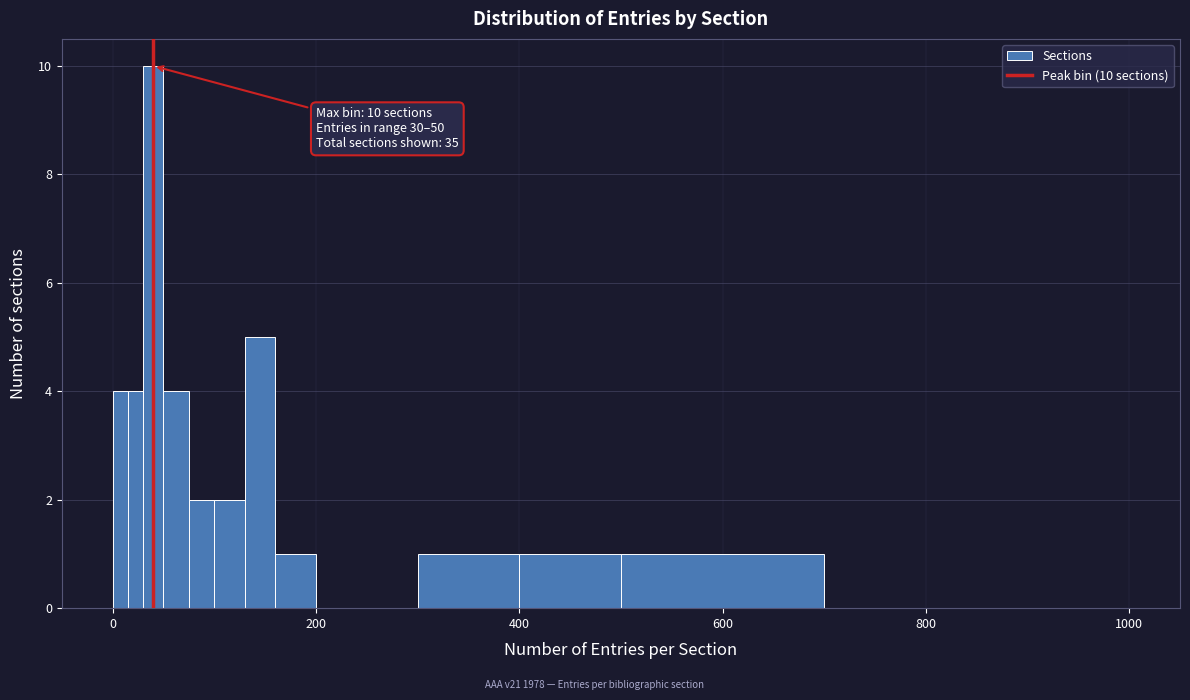

Around what value on the x-axis is the tallest bar? Give the approximate position of its centre, as read against the axis.

40